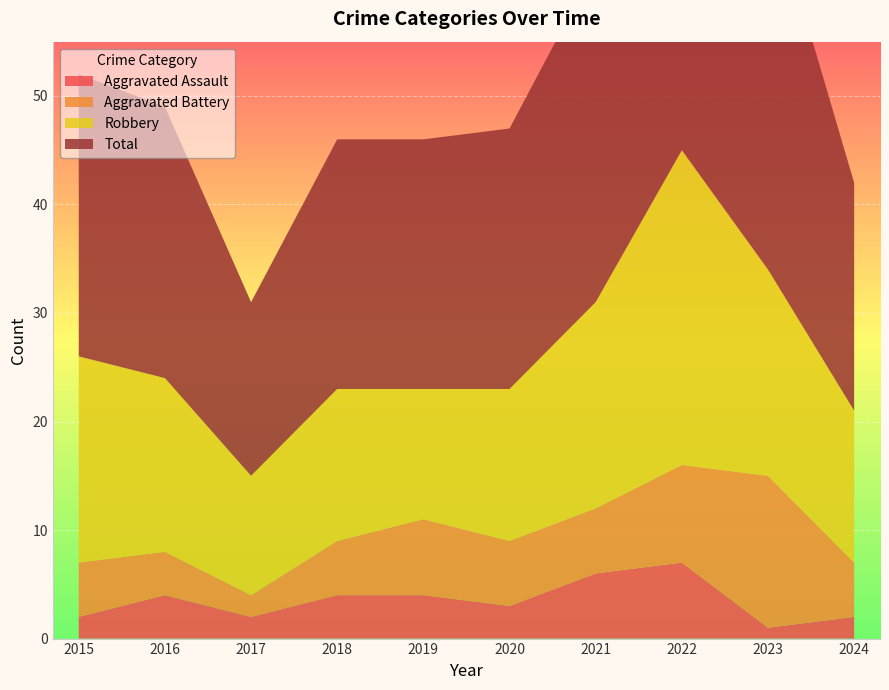

Reading right to left, extract all data points from this chart.

Aggravated Assault: 2	1	7	6	3	4	4	2	4	2
Aggravated Battery: 5	14	9	6	6	7	5	2	4	5
Robbery: 14	19	29	19	14	12	14	11	16	19
Total: 21	35	47	31	24	23	23	16	25	26